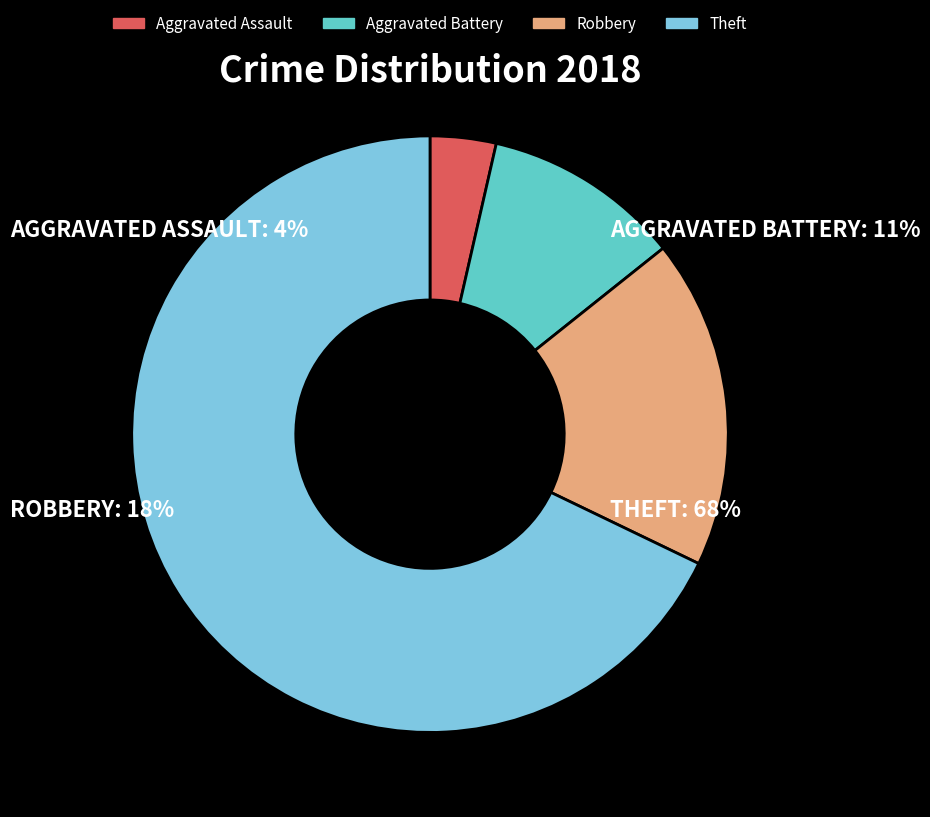

The Aggravated Assault slice represents 9% of the pie. True or false?

False